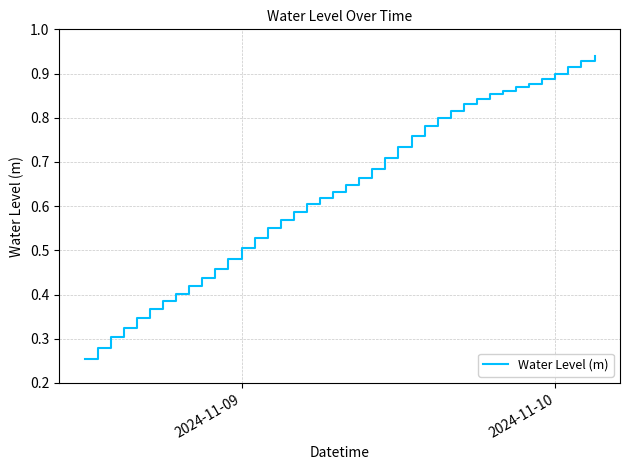

Is this an area chart (filled region under the line)?

No